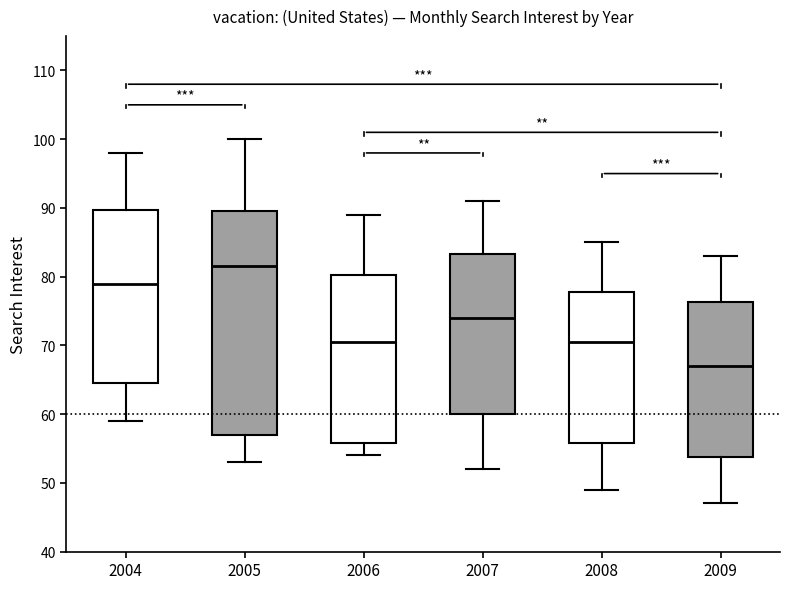

Reading left to right, read every box against the y-axis: the position of its median line, the range the box covers, and the ends of its whiskers. The values are not printed on the chart, so give them approximately, as read against the axis.

2004: median 79, box 65 to 90, whiskers 59 to 98
2005: median 82, box 57 to 90, whiskers 53 to 100
2006: median 71, box 56 to 80, whiskers 54 to 89
2007: median 74, box 60 to 83, whiskers 52 to 91
2008: median 71, box 56 to 78, whiskers 49 to 85
2009: median 67, box 54 to 76, whiskers 47 to 83